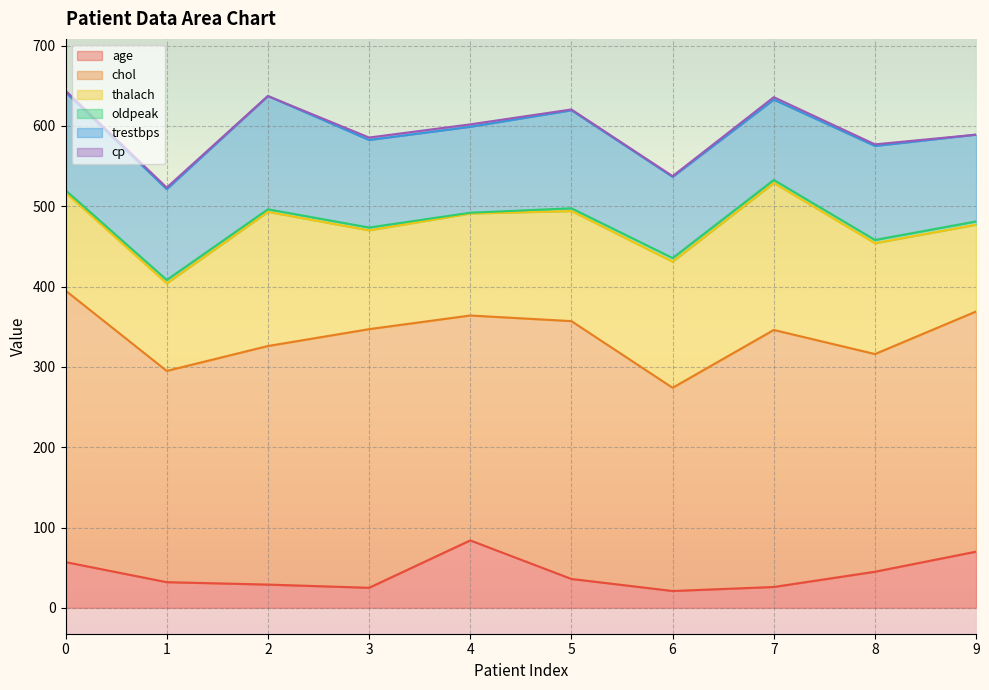

What is the sum of the age values at 7 and 9?

96.0